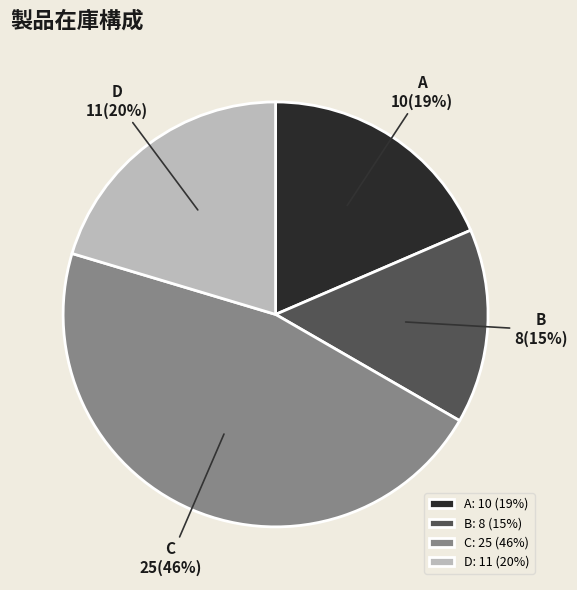

What is the ratio of the value at D to the value at C?

0.4